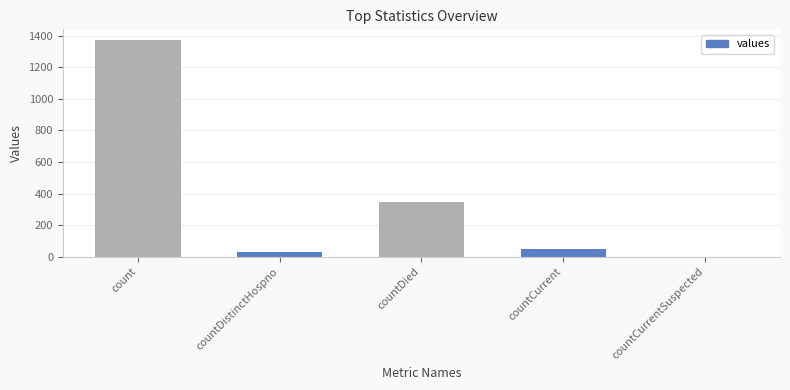

Which category has the highest value across all series?

count